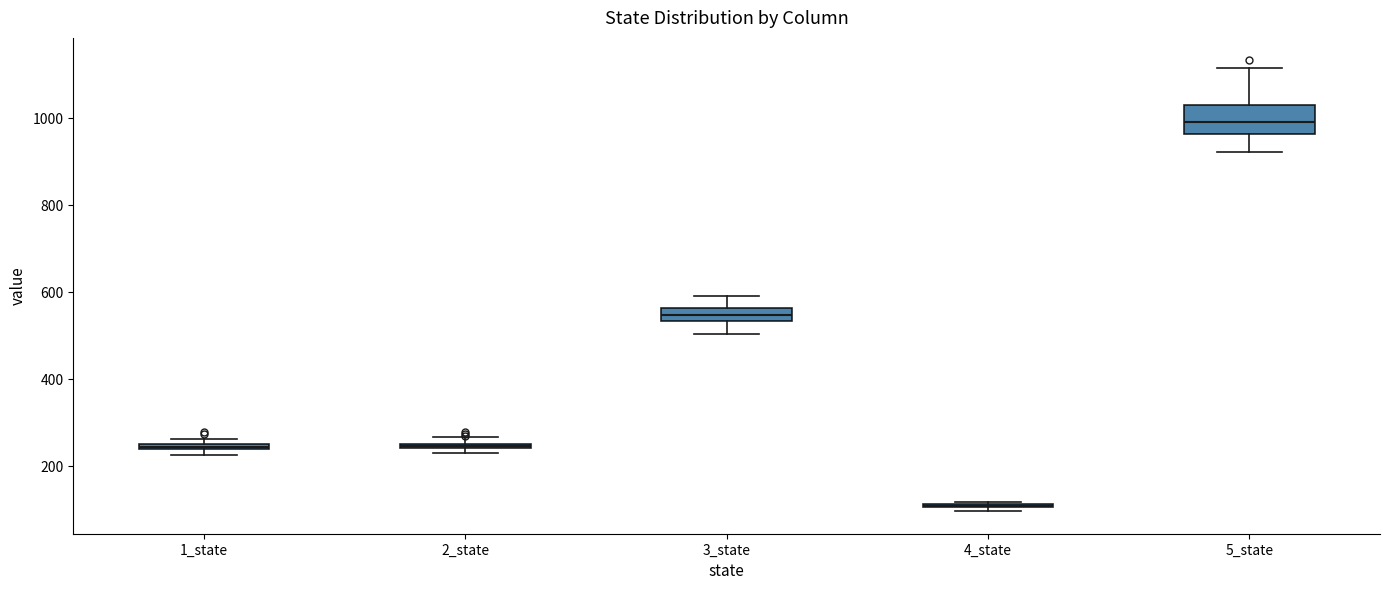

Comparing the boxes themselves (not the whiskers), which one is the tallest?

5_state